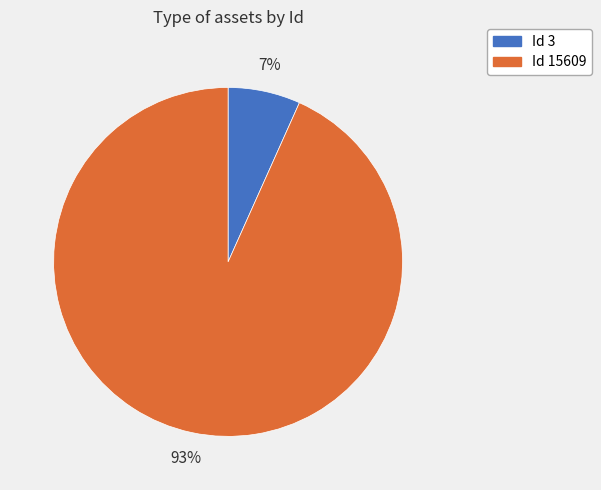

True or false: Id 3 accounts for 7% of the total.

True